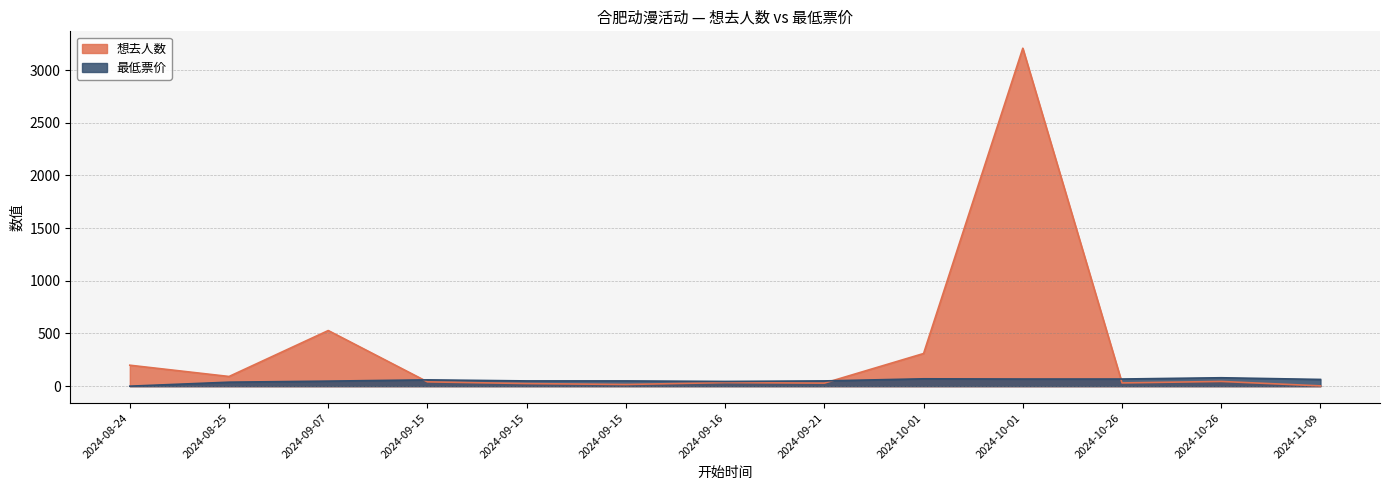

What is the difference between the 想去人数 values at 2024-09-15 and 2024-11-09?

38